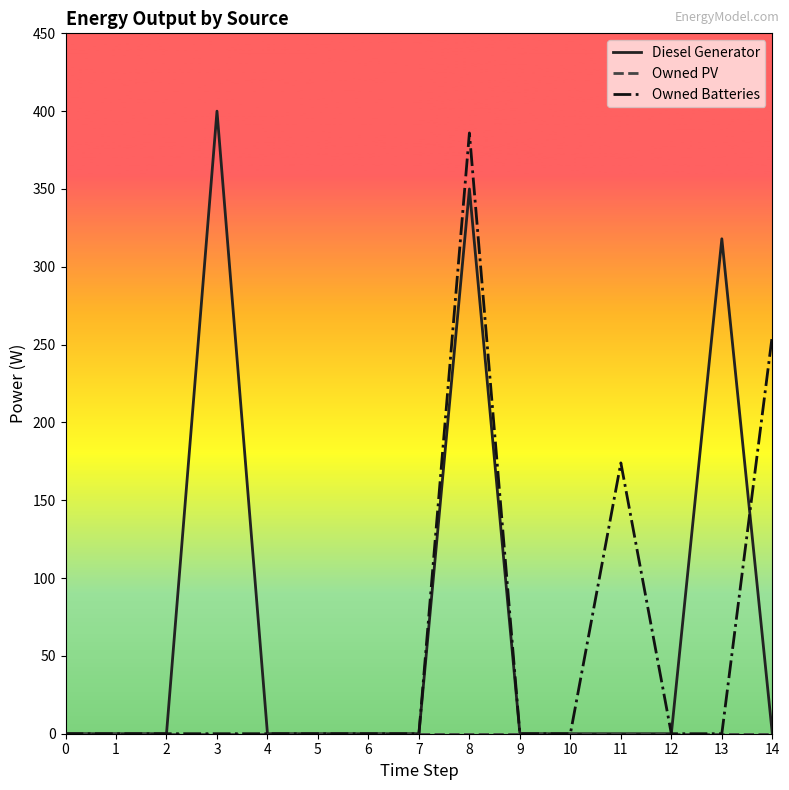

How many lines are shown in the chart?

3